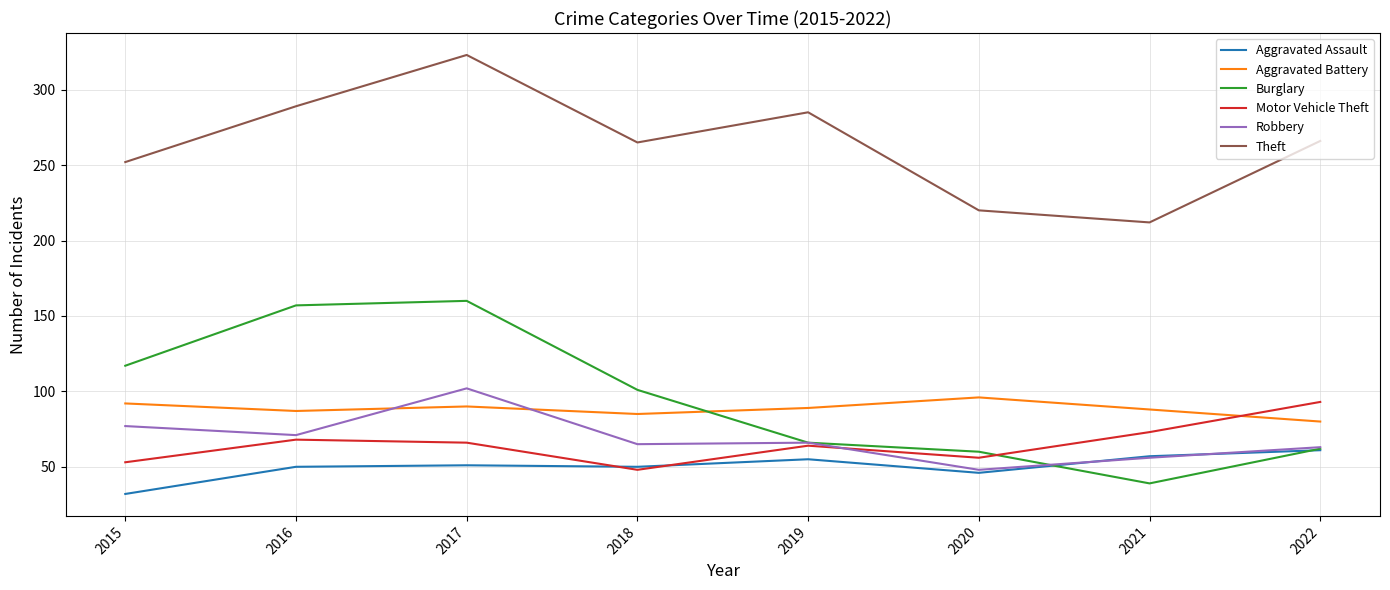

Which series has the largest range (max minus min)?

Burglary